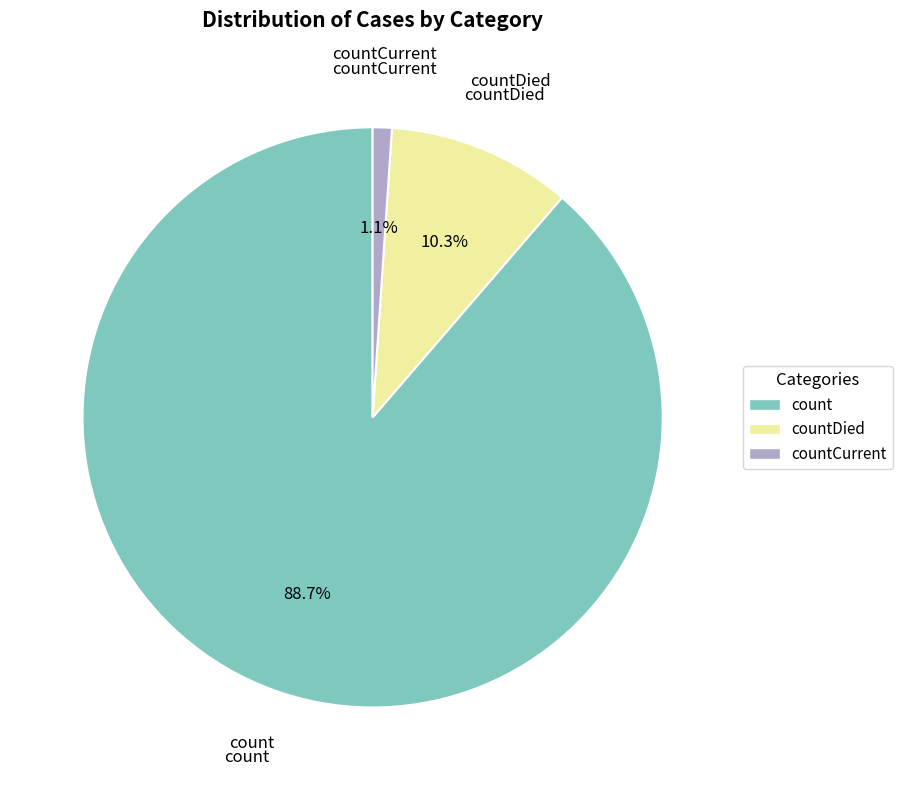

What is the largest slice in the pie chart?

count